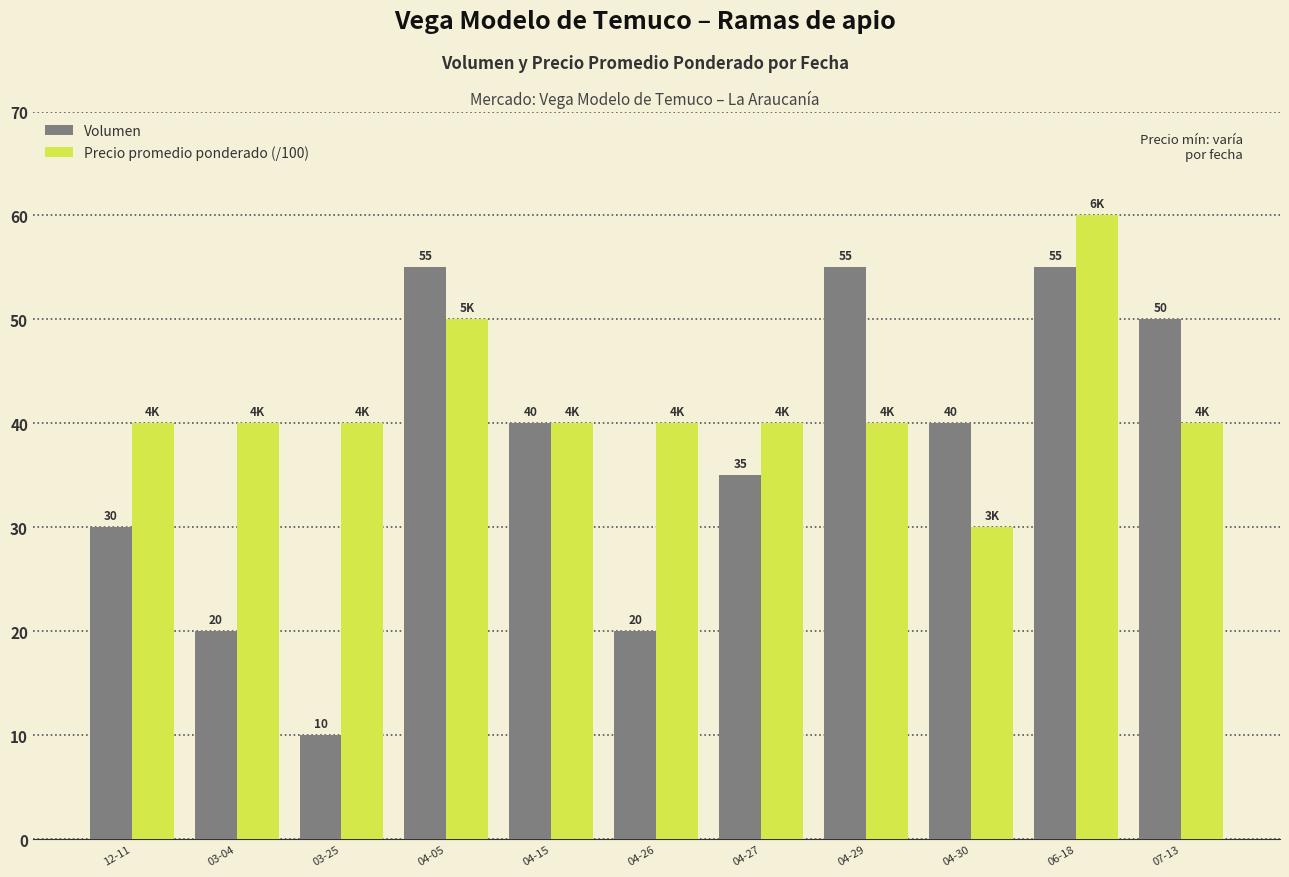

What is the sum of the Volumen values at 03-04 and 04-26?

40